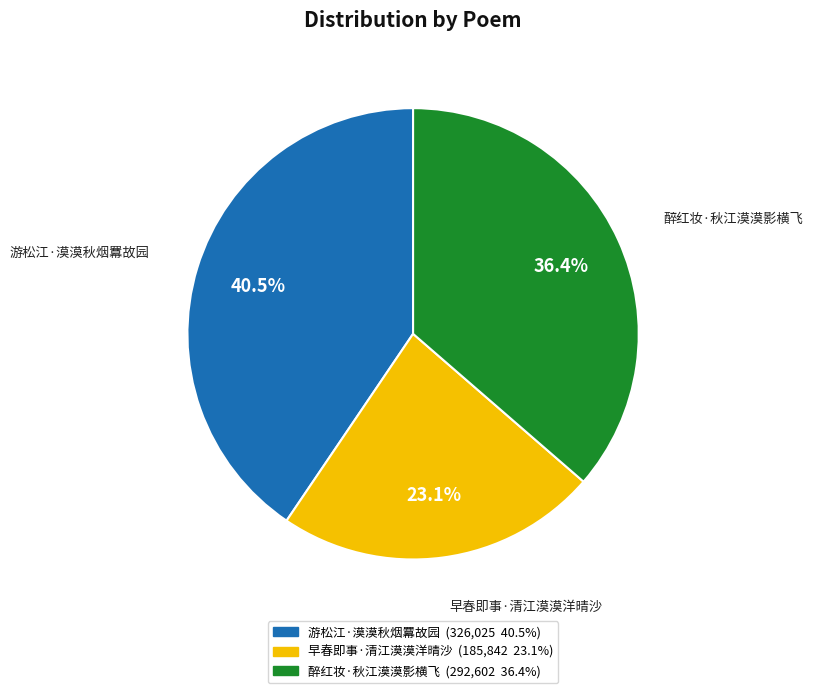

Which slice is the smallest?

早春即事·清江漠漠洋晴沙